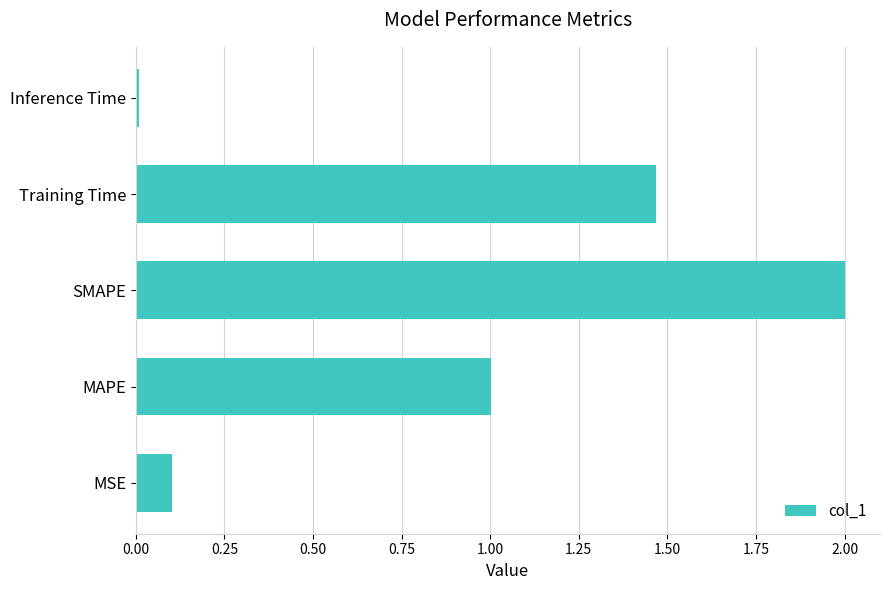

The chart shows a value of 1.5 at MAPE. True or false?

False